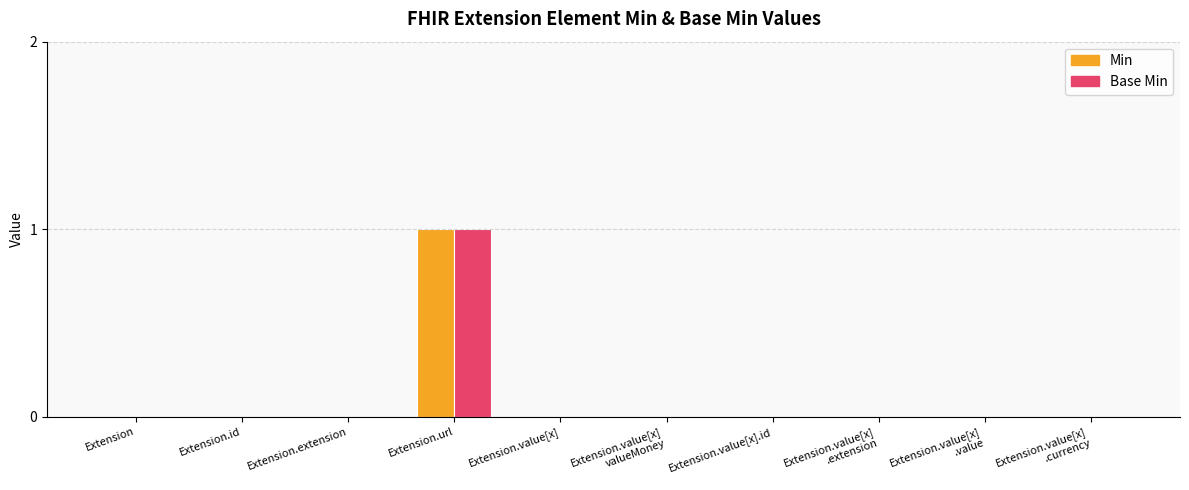

At which category is the sum across all series the highest?

Extension.url